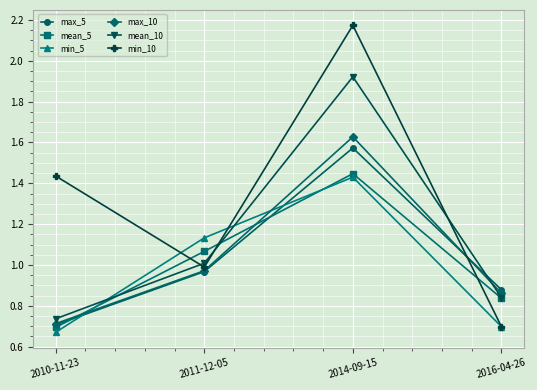

In mean_5, how many points are higher than both neighbors (excluding endpoints)?

1